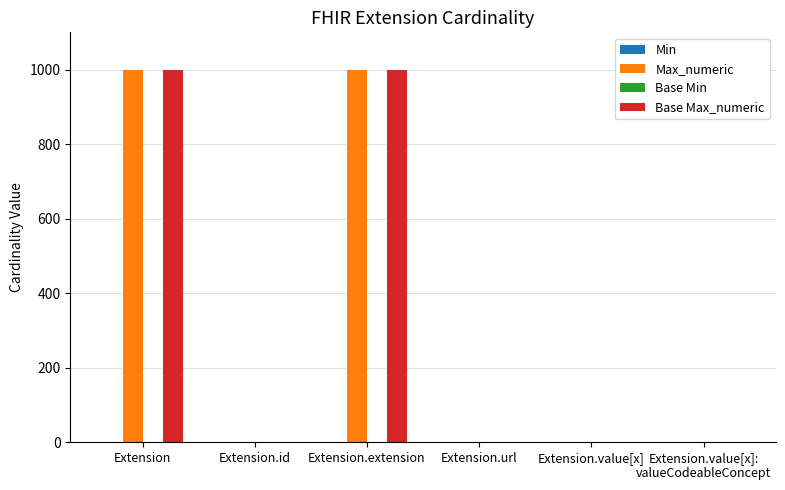

What is the greatest value displayed?

999